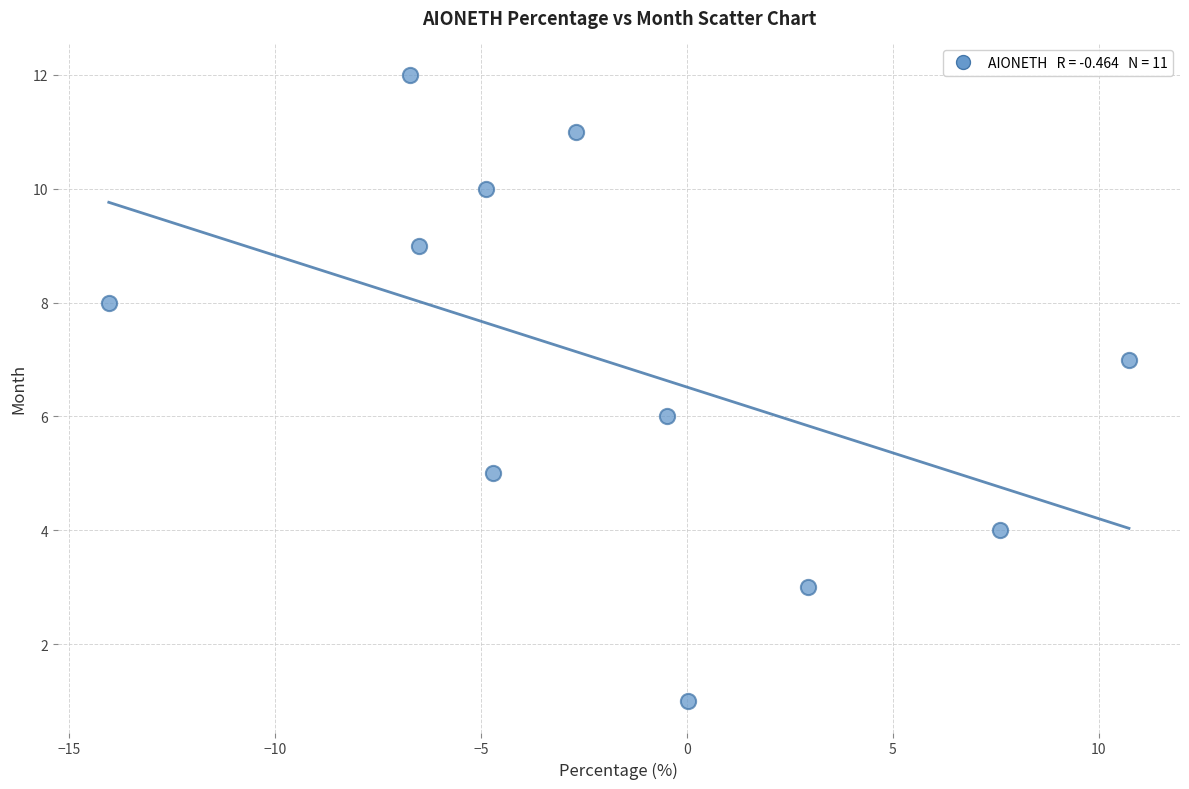

What is the range of Y values (max minus min)?

11